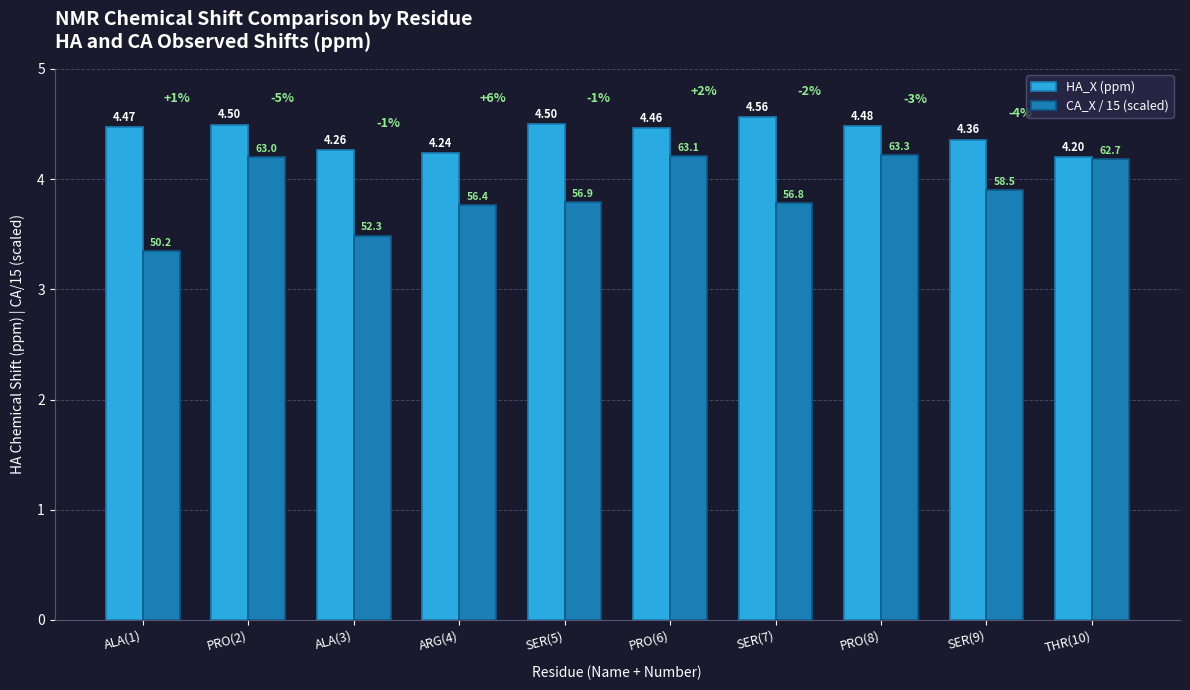

List the series in order of their overall mean, highest first.

HA_X (ppm), CA_X / 15 (scaled)